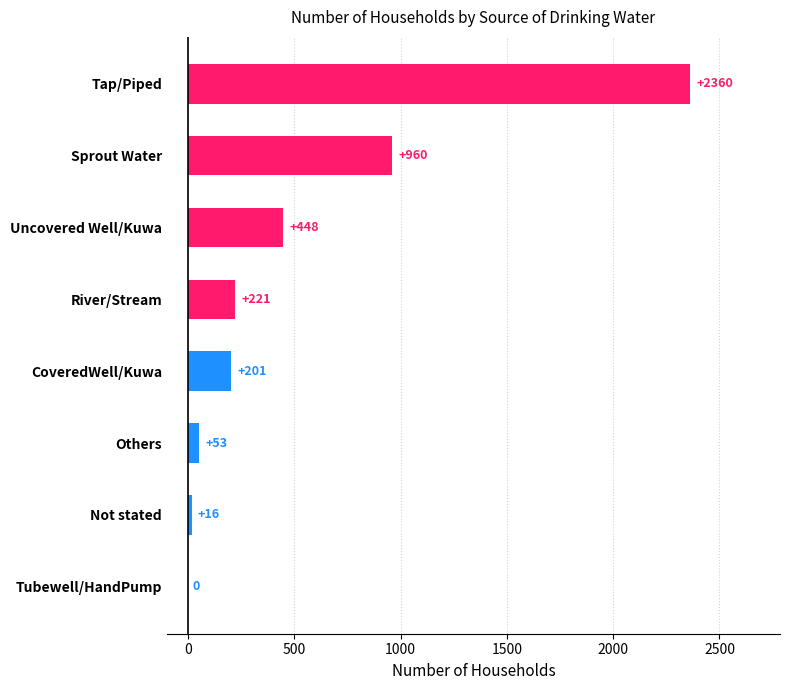

The chart shows a value of 368 at Sprout Water. True or false?

False